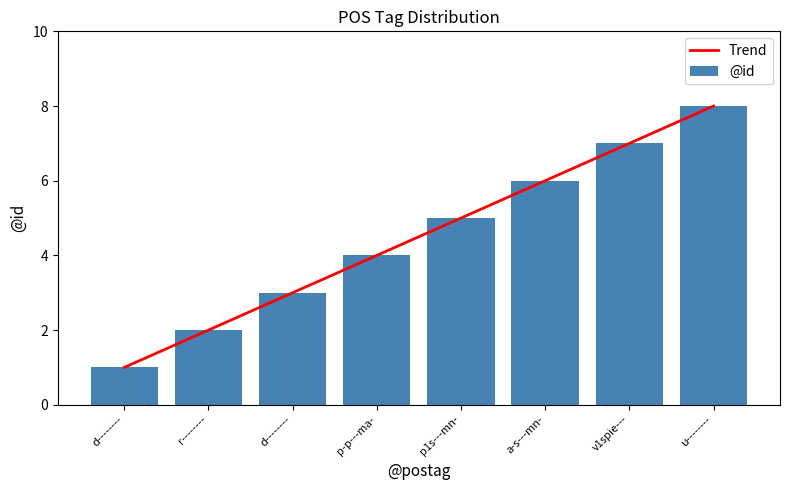

Which series has the widest spread of values?

@id